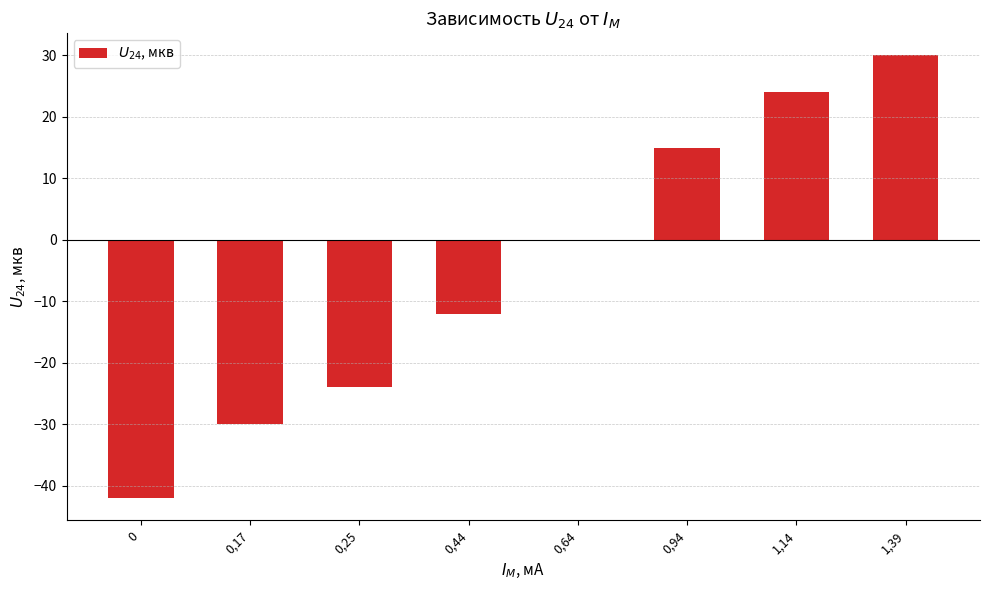

Between 0,94 and 0,64, which is larger?

0,94